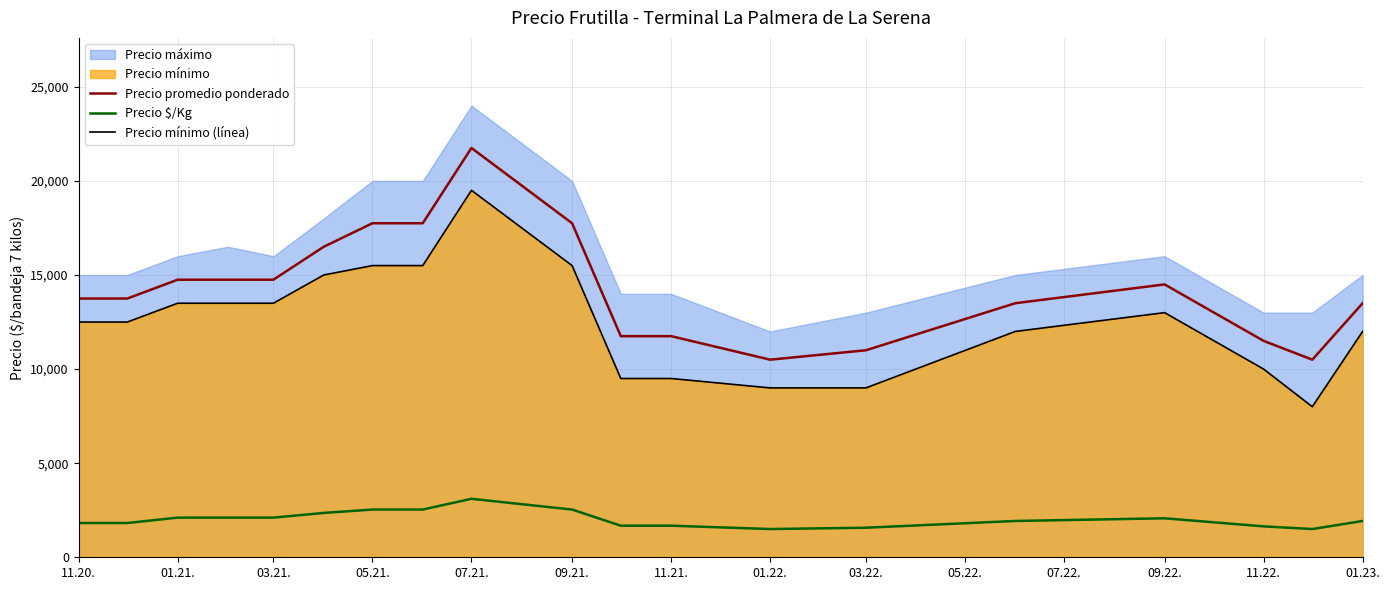

True or false: Precio promedio ponderado and Precio mínimo (línea) cross at least once.

False